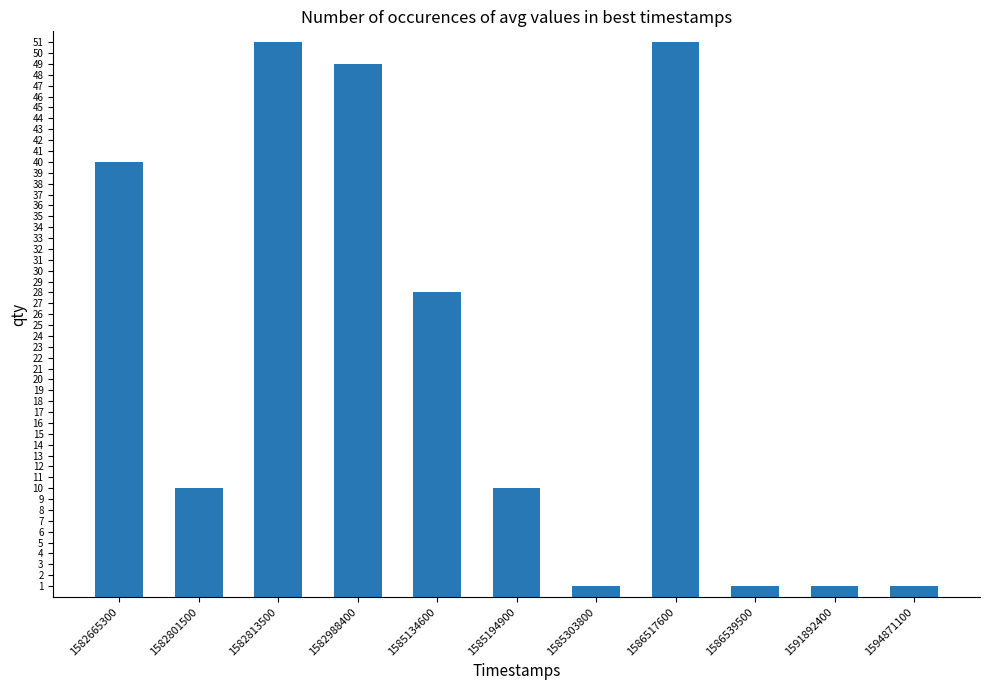

What is the value of the 6th bar from the left?

10